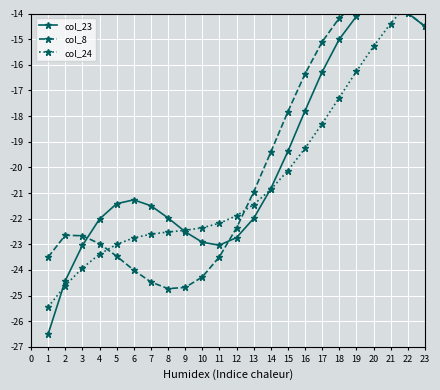

At which category is the sum across all series the highest?

22